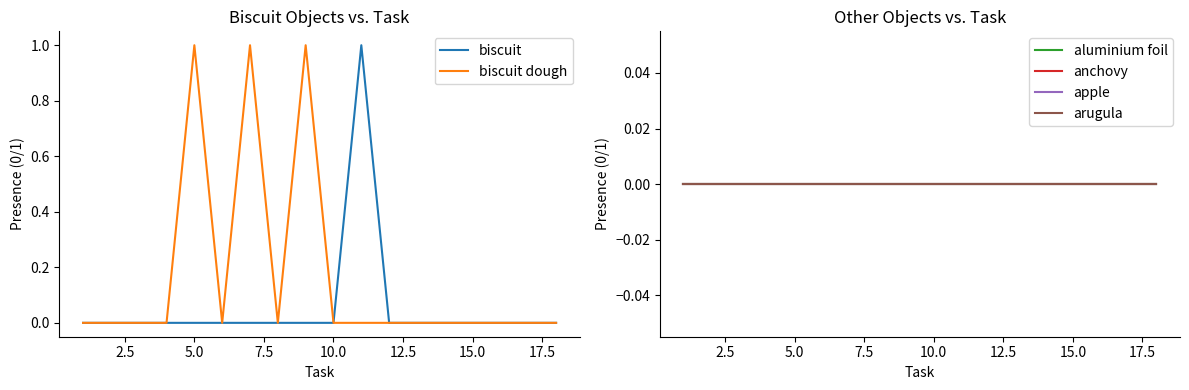

What is the maximum value shown in the chart?

1